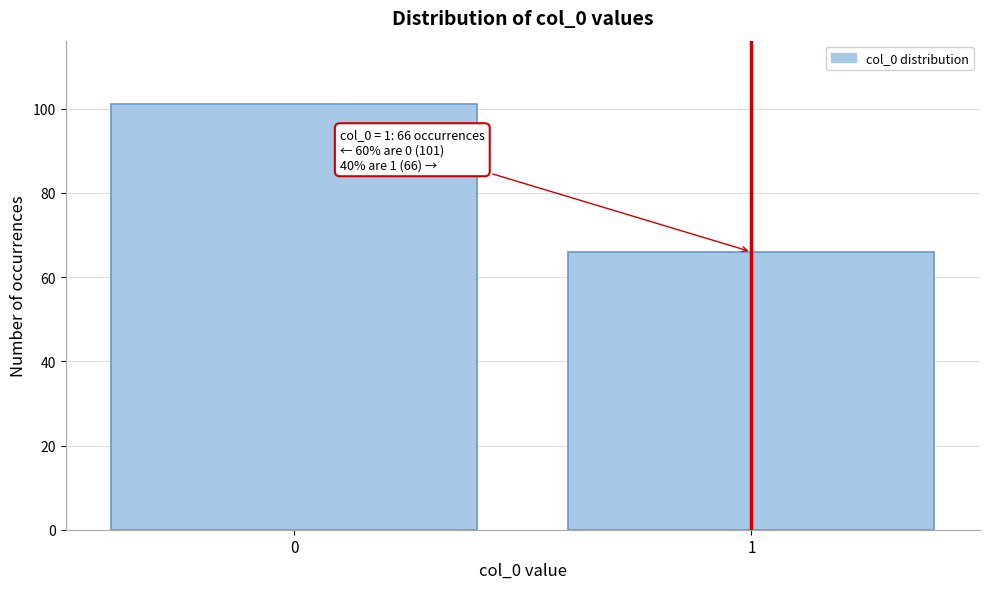

Reading left to right, list all the values displayed in this chart.

101	66